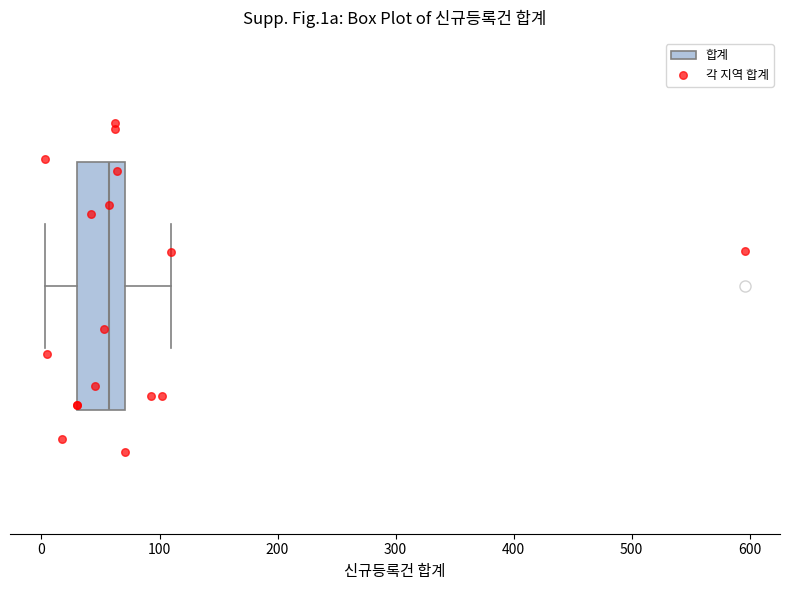

Transcribe this box plot: give where the median line is, the range the box spans, and where the two whiskers end, as read against the x-axis. The values are not printed on the chart, so give them approximately, as read against the axis.

median 60, box 30 to 70, whiskers 0 to 110